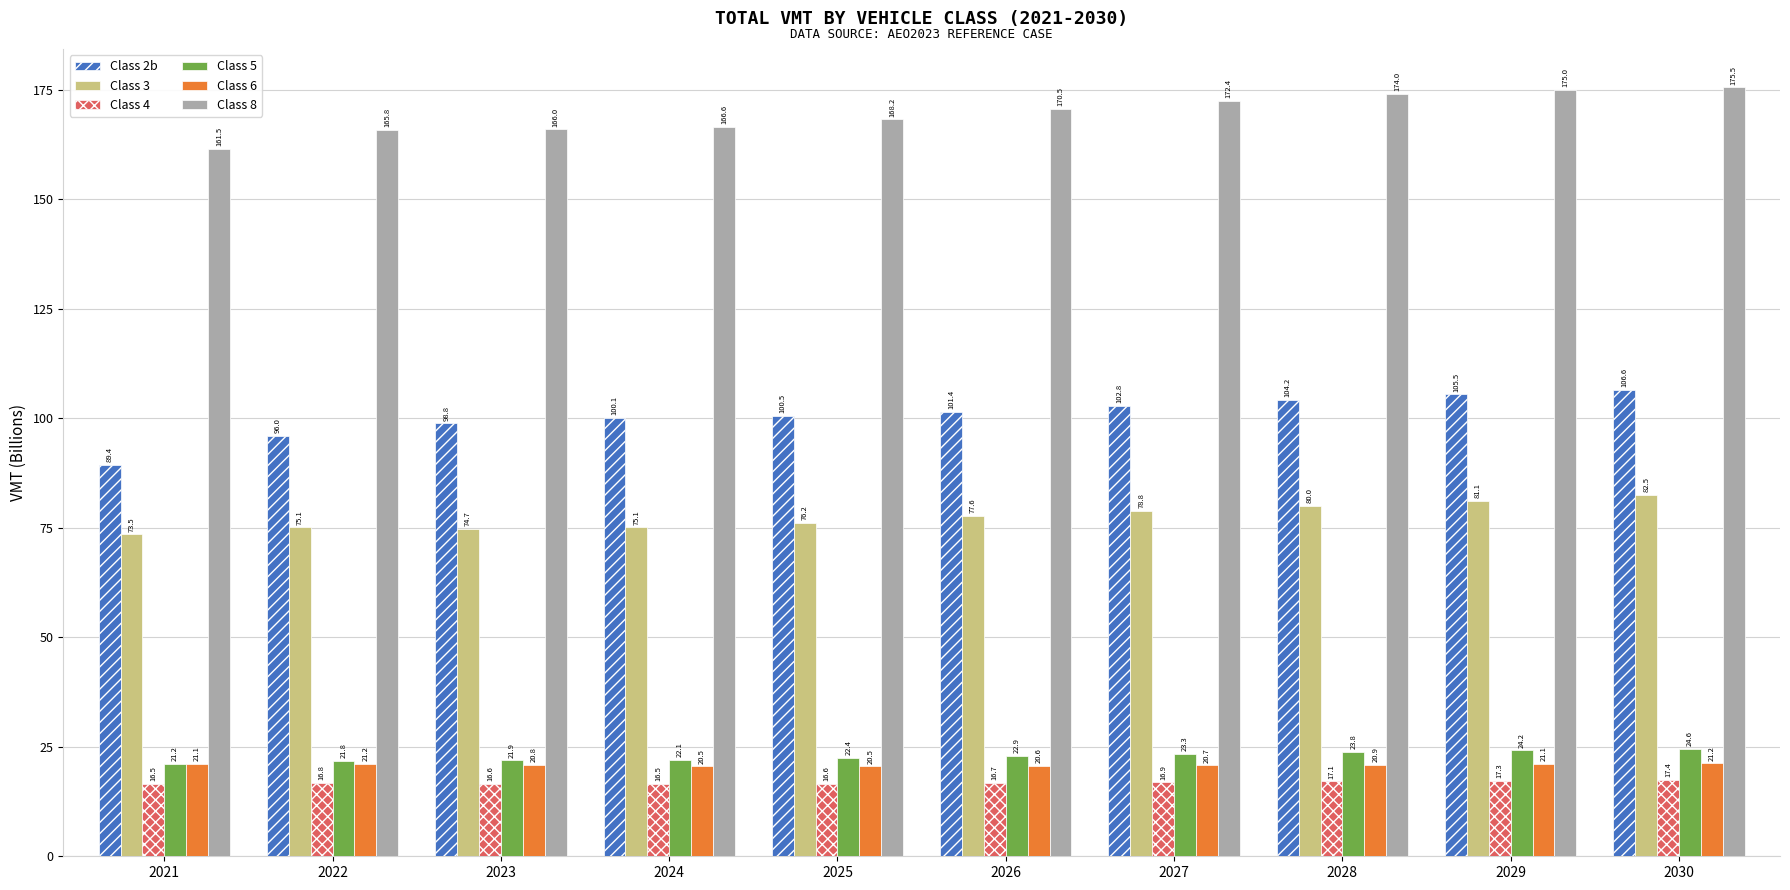

The value of Class 2b at 2022 is 170.0. True or false?

False